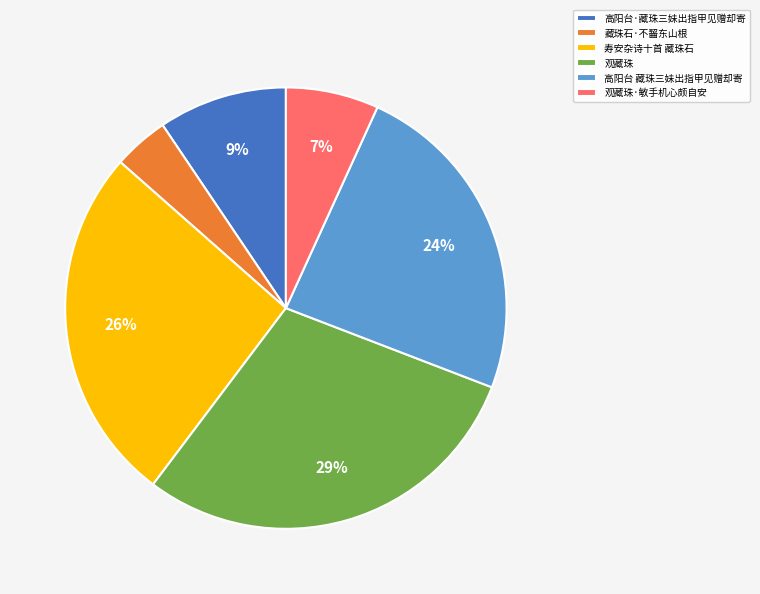

Is 寿安杂诗十首 藏珠石 the majority of the pie?

No